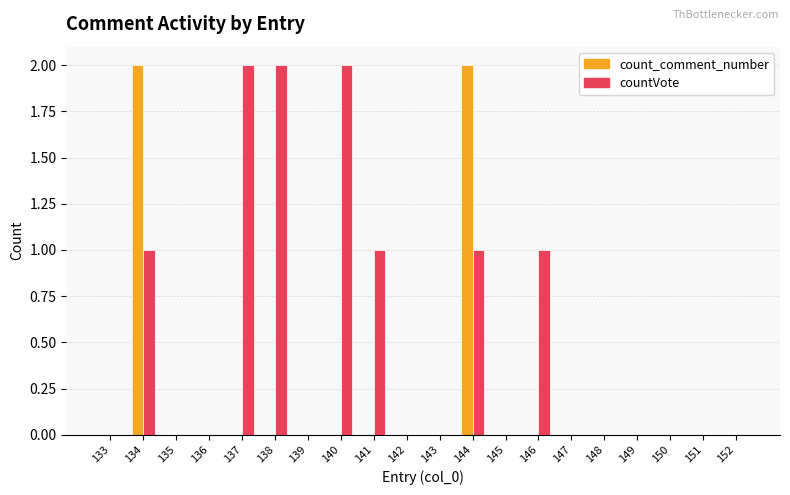

Which series has the largest total across all categories?

countVote